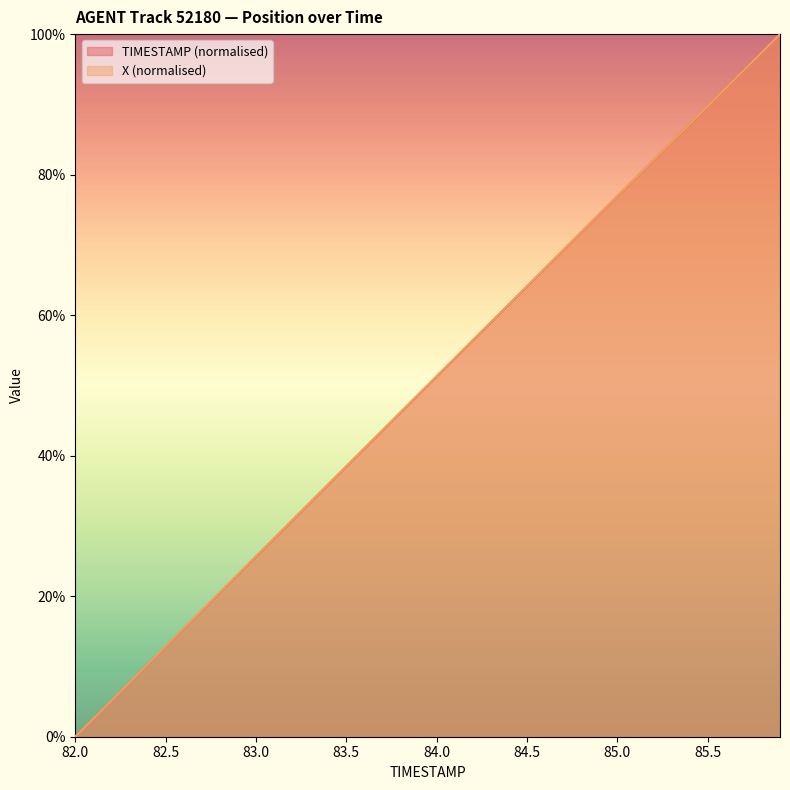

At which label is TIMESTAMP closest to 0?

82.0